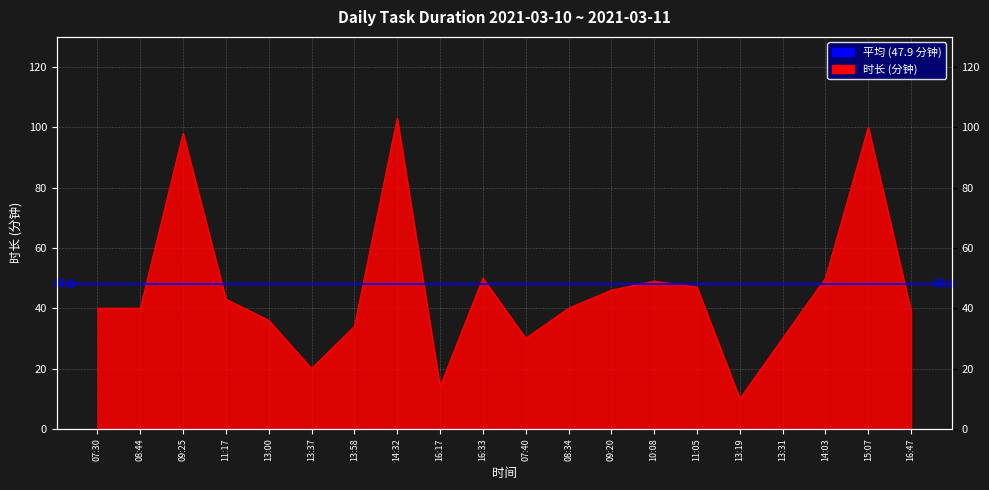

What is the smallest value displayed?

10